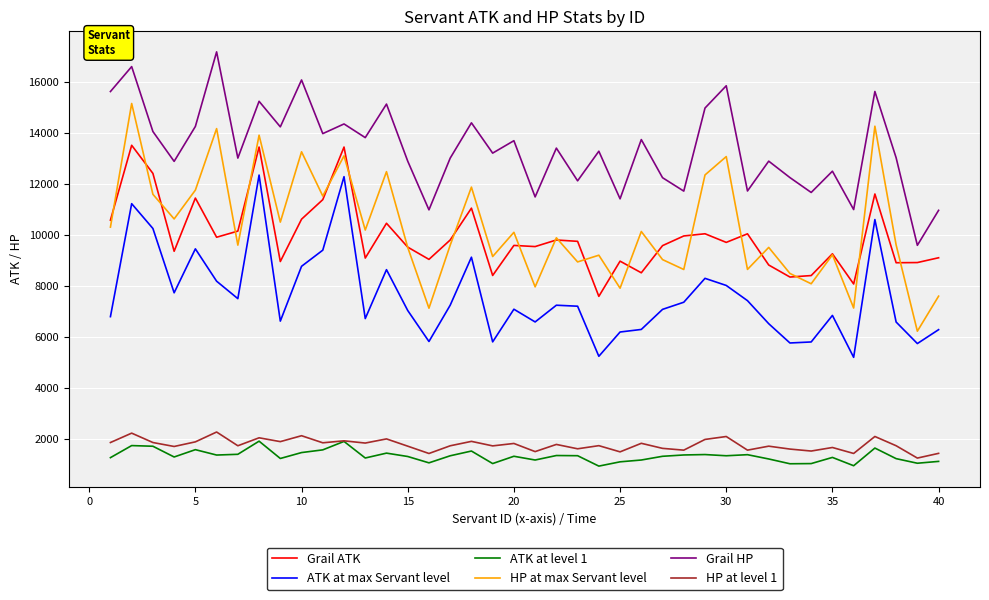

Does the chart have visible grid lines?

Yes